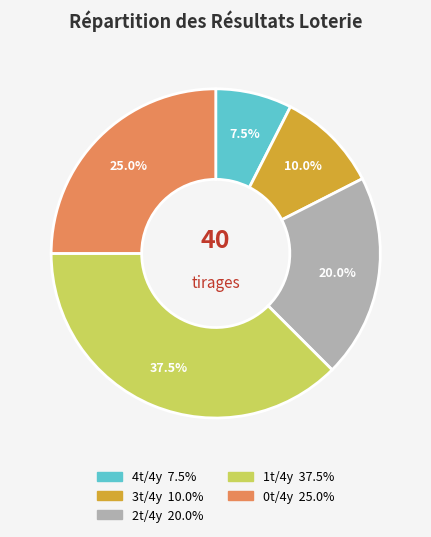

Does any single category account for the majority?

No